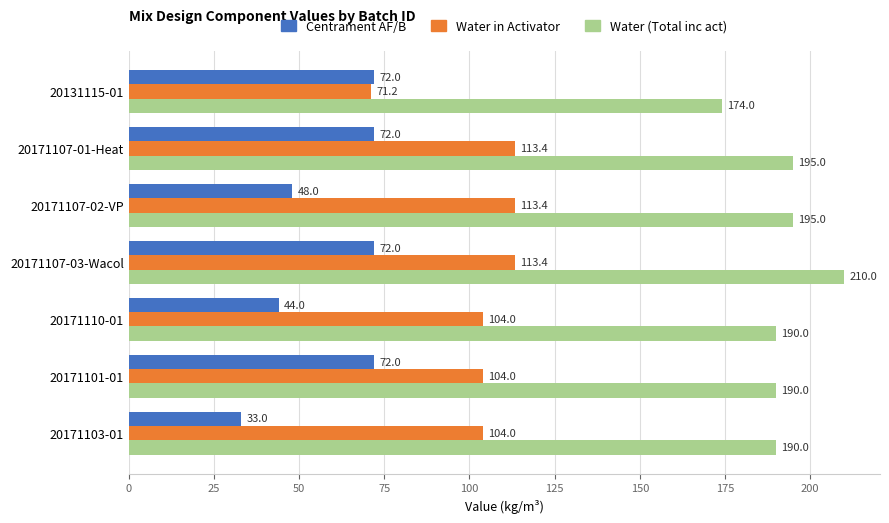

What is the smallest value displayed?

33.0